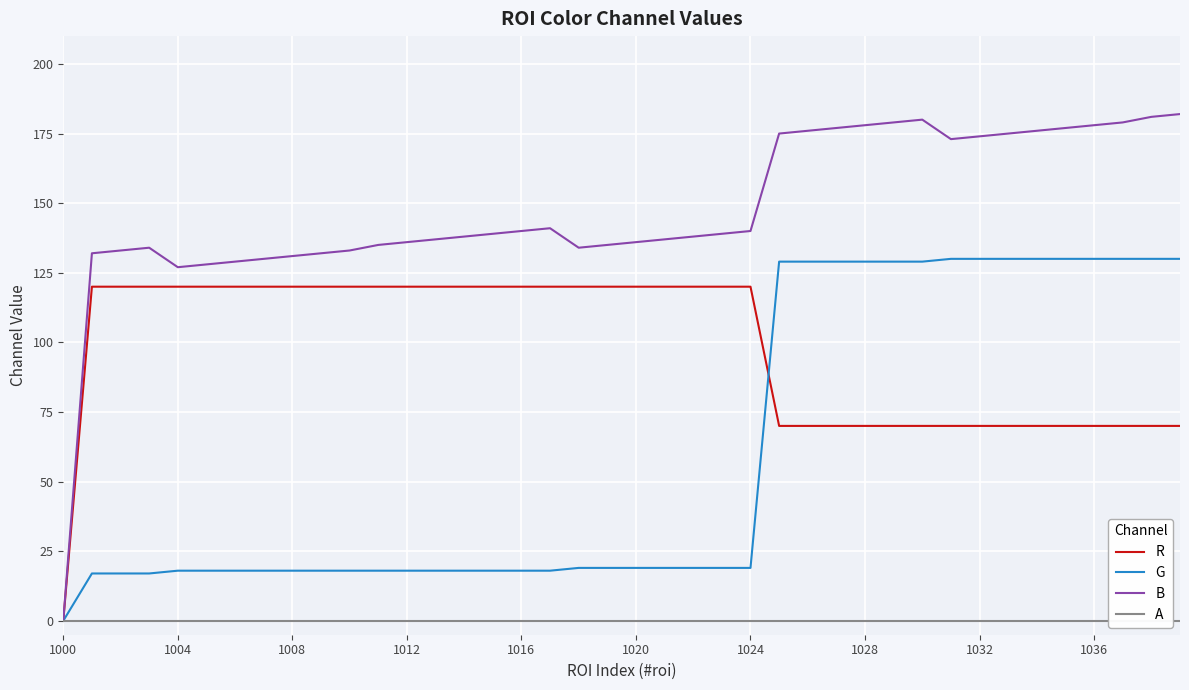

What are all the series names shown in the legend?

R, G, B, A